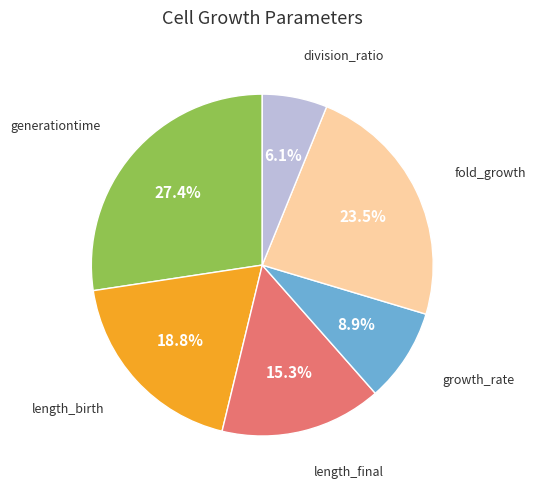

How many segments does this pie chart have?

6